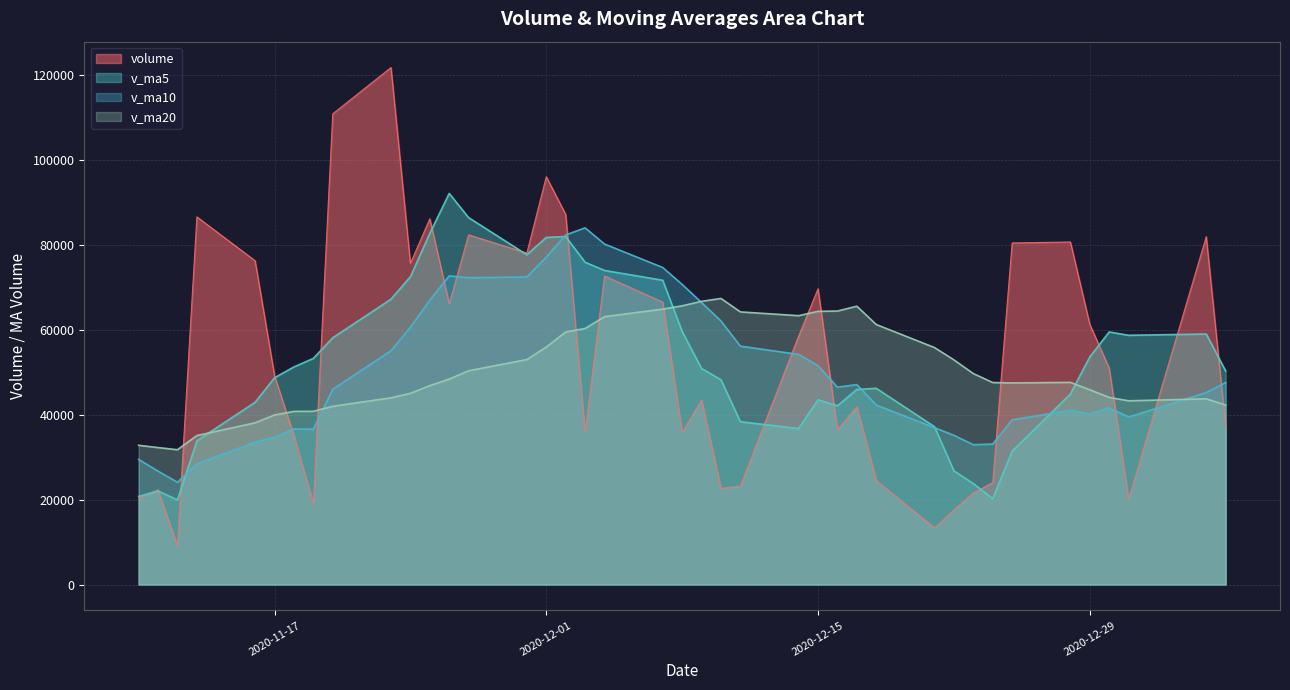

Which series has the largest range (max minus min)?

volume